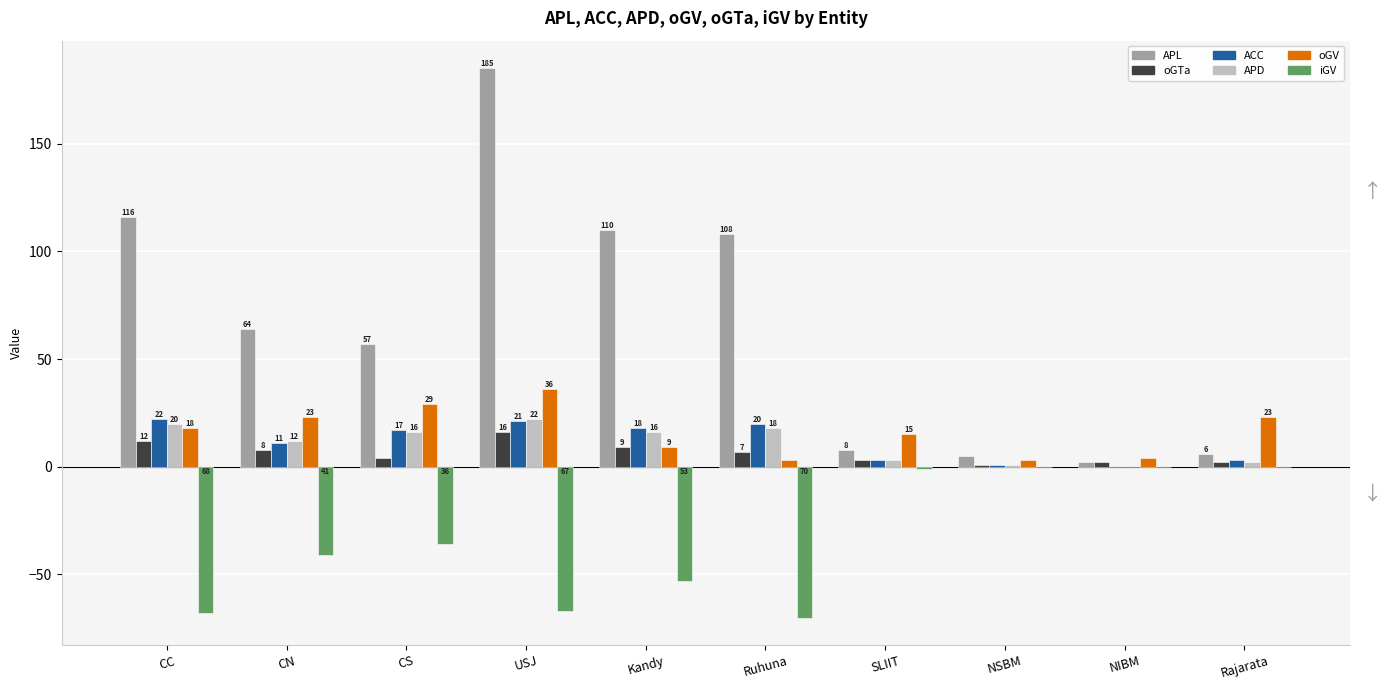

Which series changed the most between CC and SLIIT?

APL